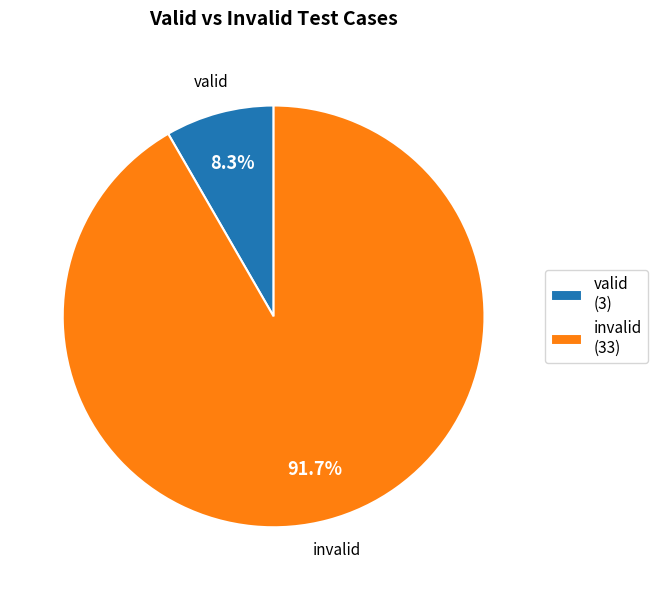

Does valid represent more than half of the total?

No